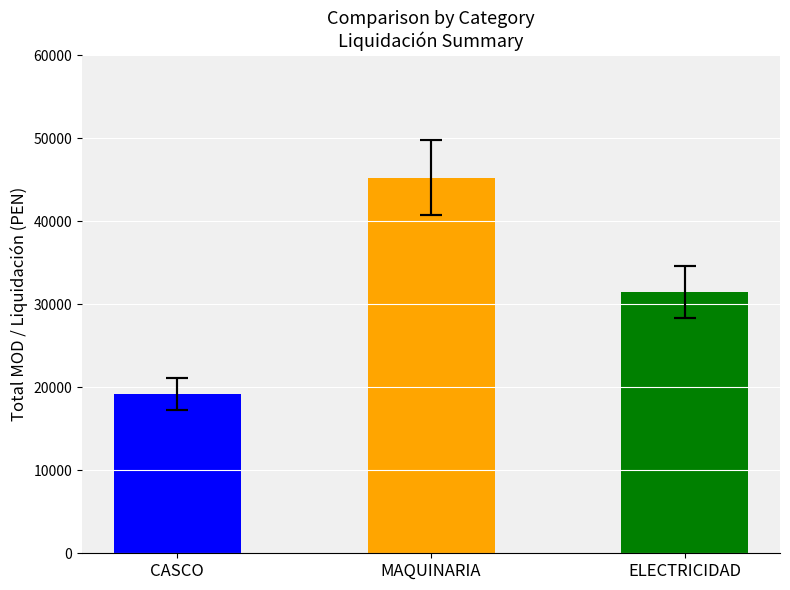

Reading left to right, what are all the values shown in this chart?

19217.1	45230.5	31450.8